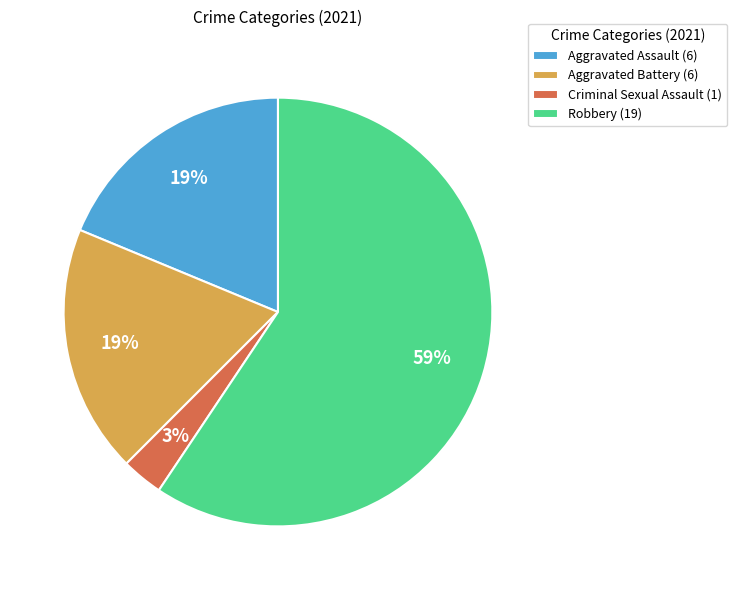

What is the largest slice in the pie chart?

Robbery